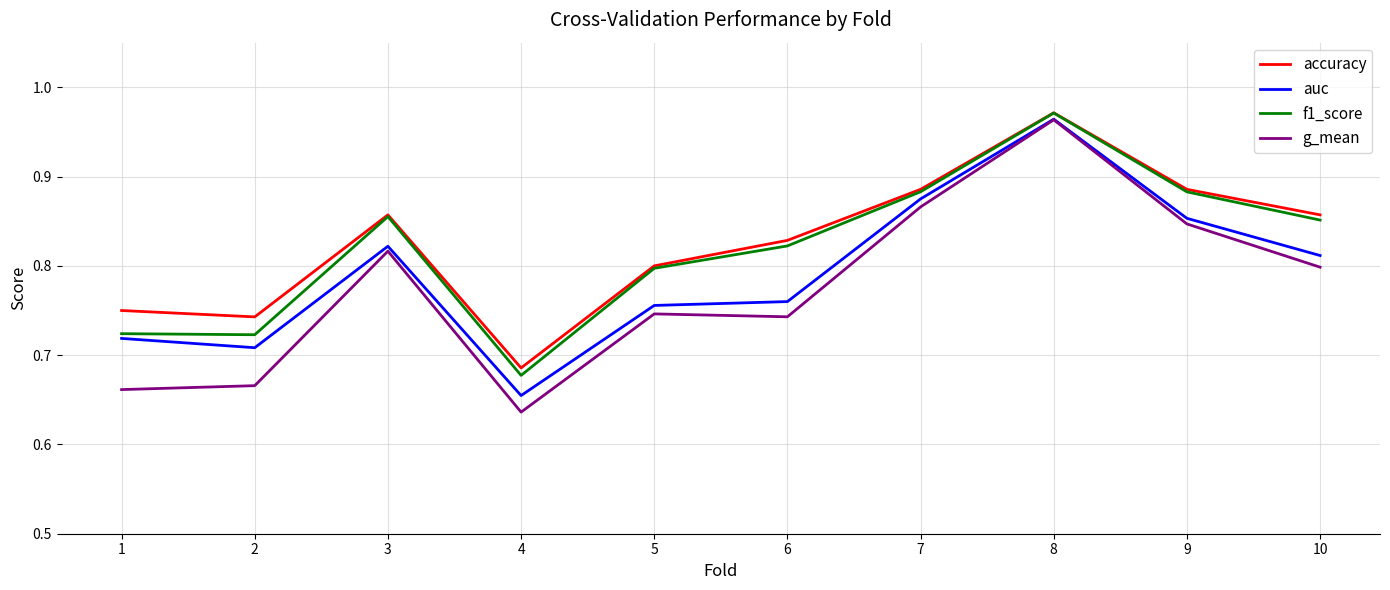

Count the number of categories in the chart.

10